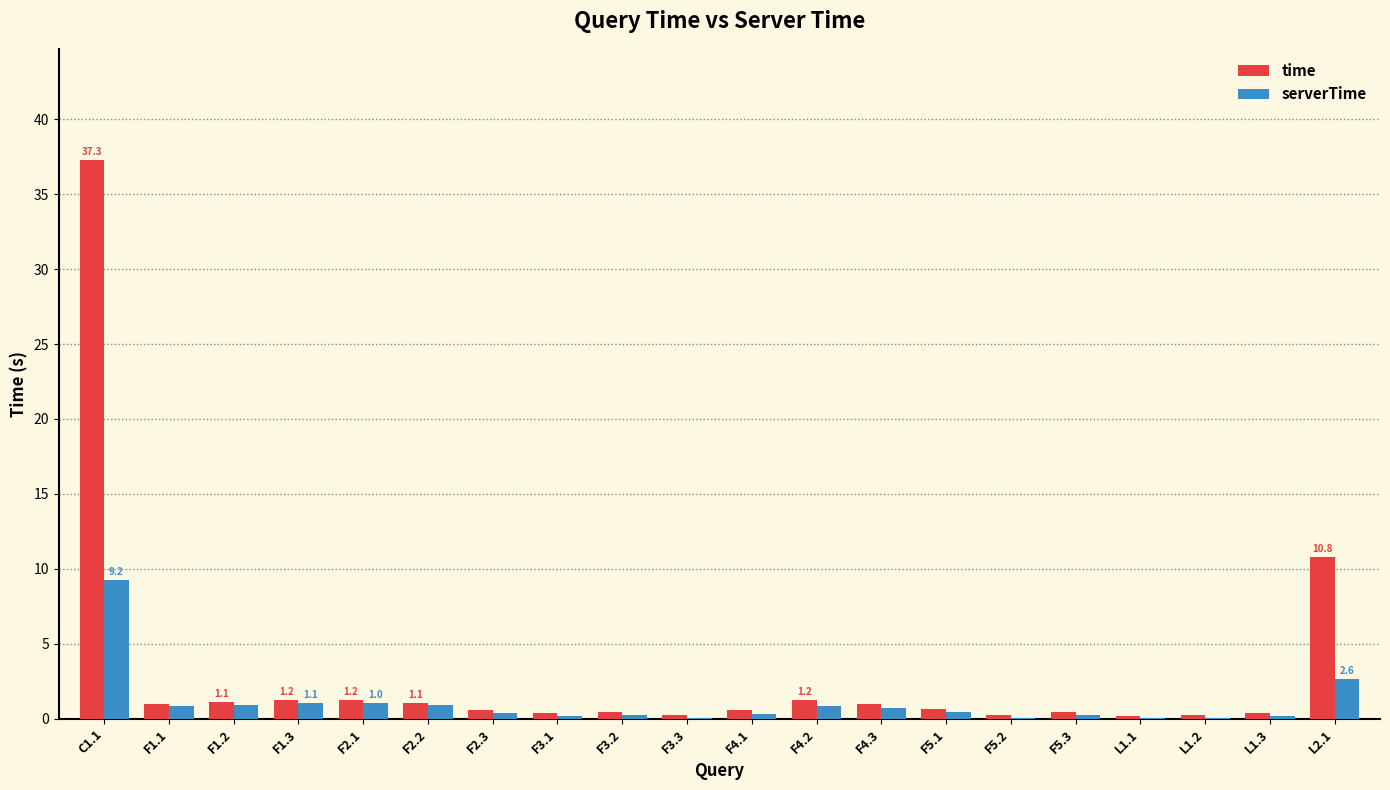

Is it true that serverTime equals 0.3 at F4.1?

True